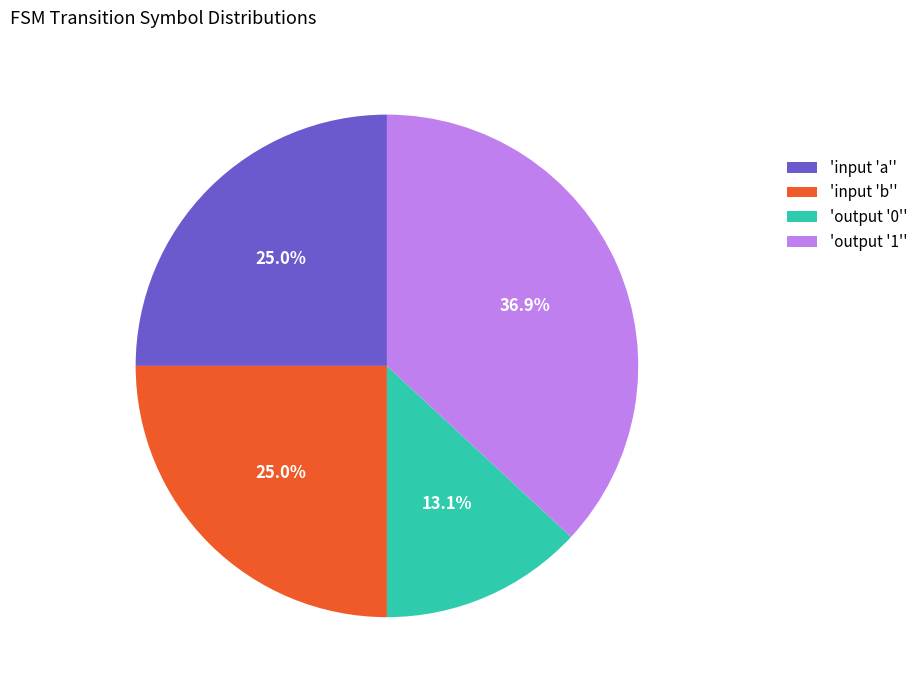

What percentage do 'output '0'' and 'input 'b'' together represent?

38.1%